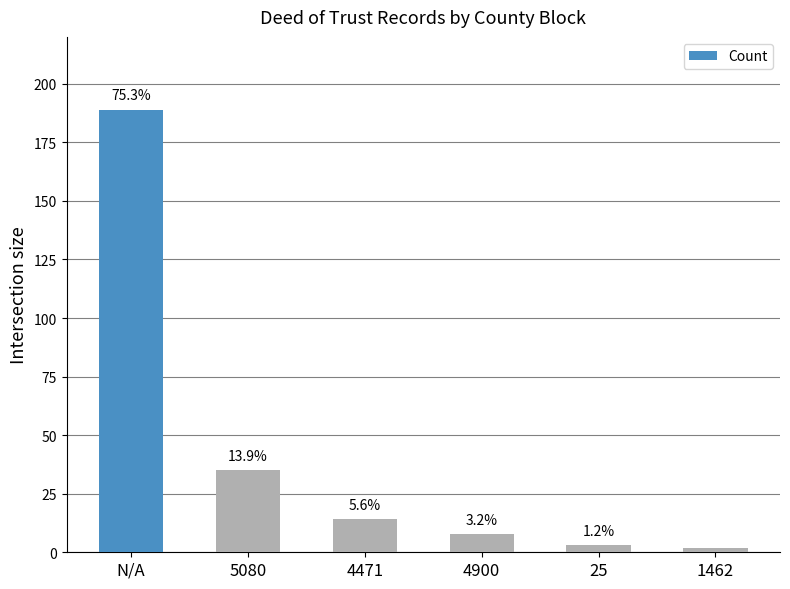

How many bars are there in total?

6